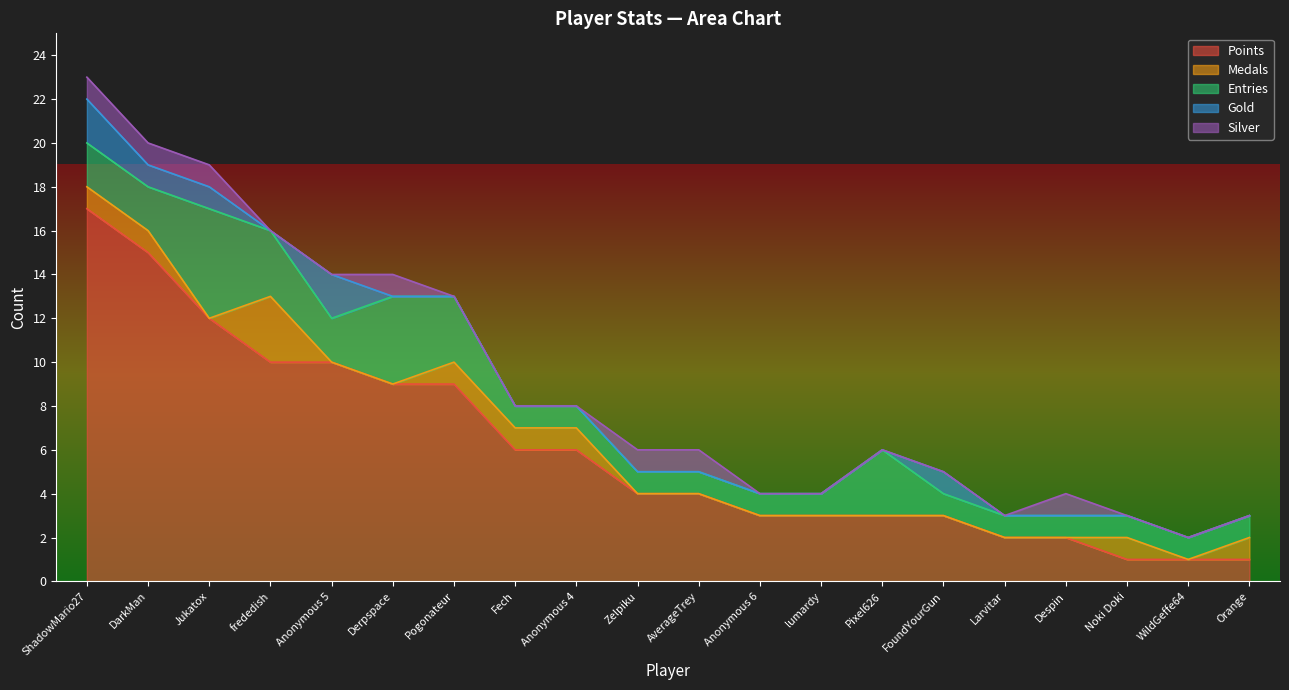

What is the difference between the highest and lowest values at frededish?

10